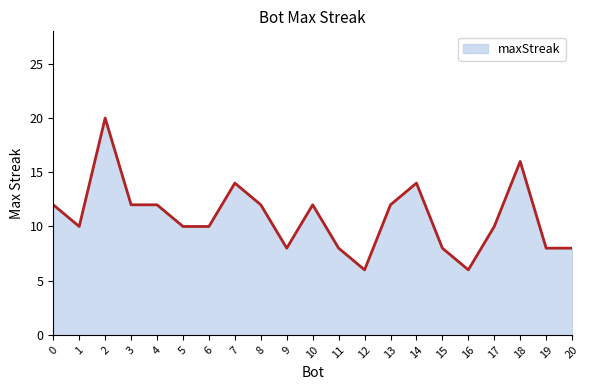

Does the chart display data point markers on the line(s)?

No